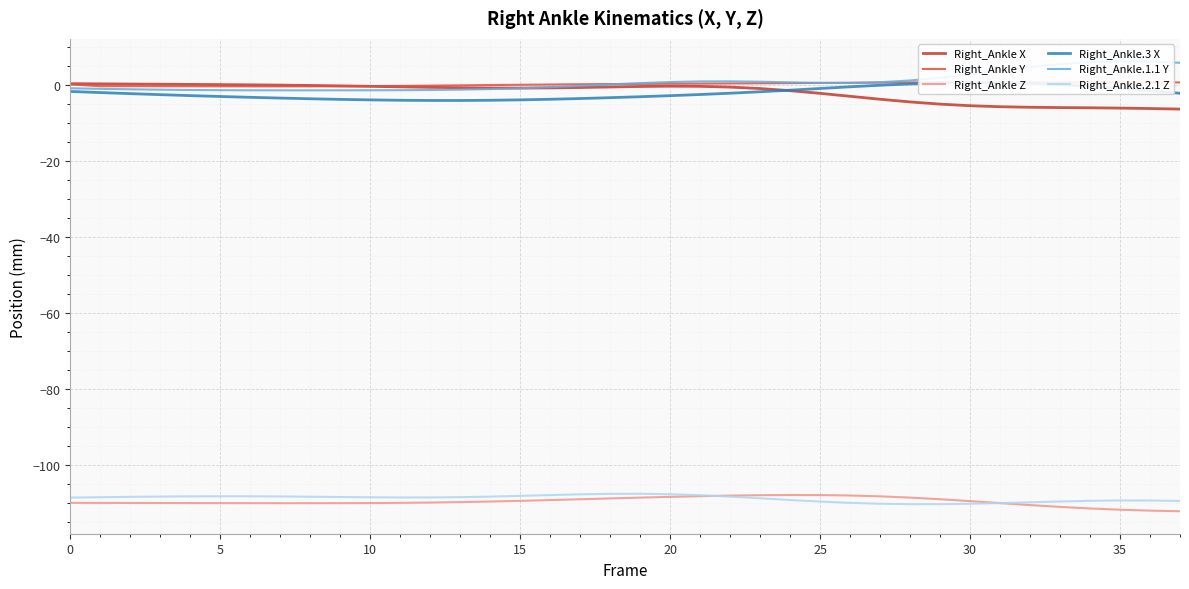

Where is Right_Ankle.3 X nearest to the value -1?

25